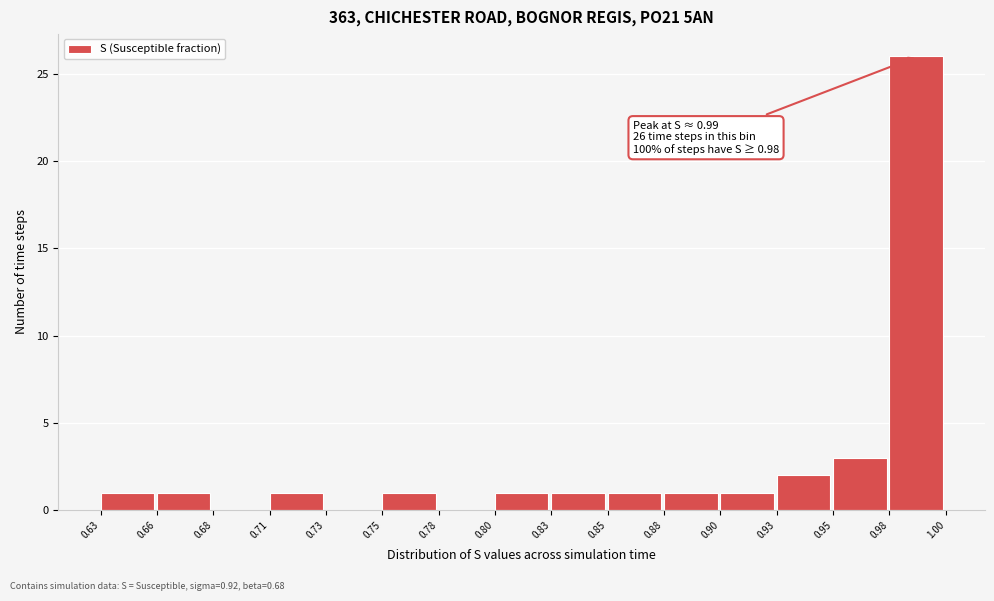

Reading left to right, list all the values displayed in this chart.

0.63=1	0.66=1	0.68=0	0.71=1	0.73=0	0.75=1	0.78=0	0.80=1	0.83=1	0.85=1	0.88=1	0.90=1	0.93=2	0.95=3	0.98=26